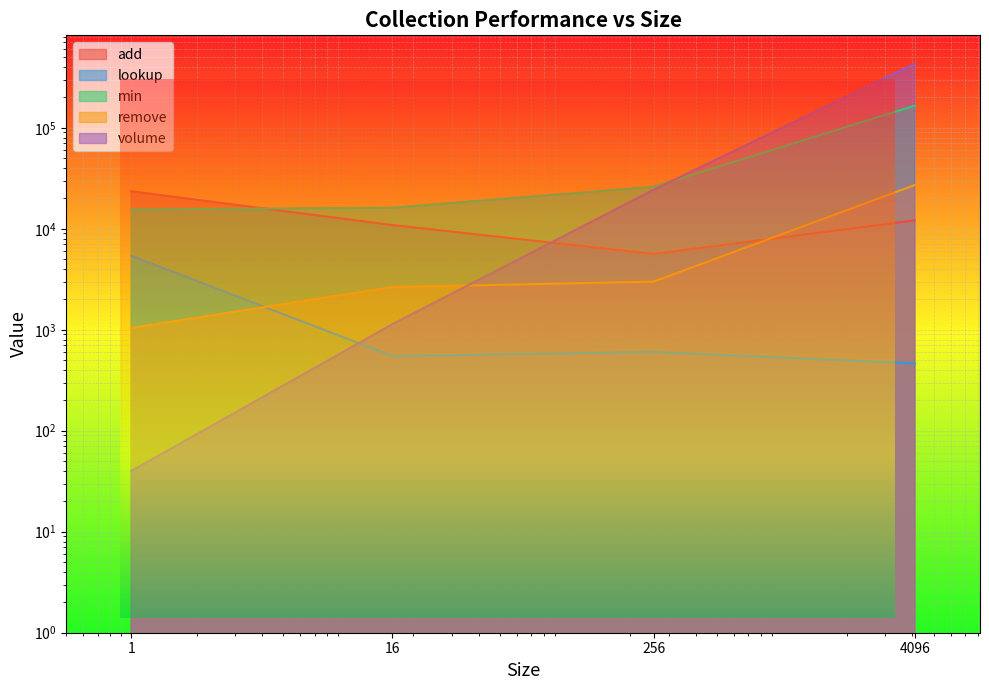

Which has a higher value, 16 or 1?

1